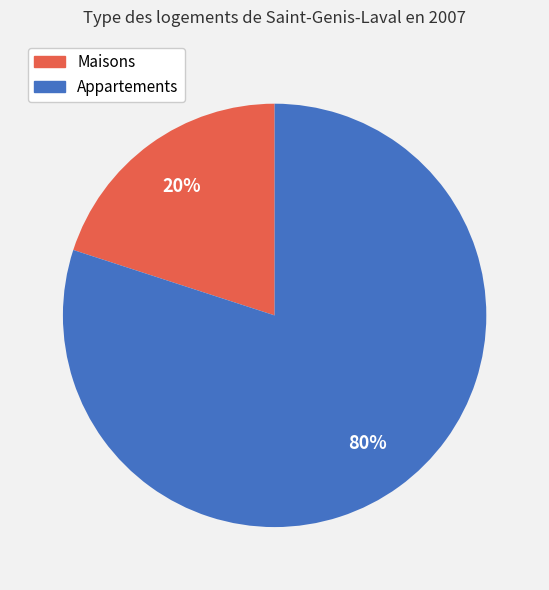

Which slice is the smallest?

Maisons